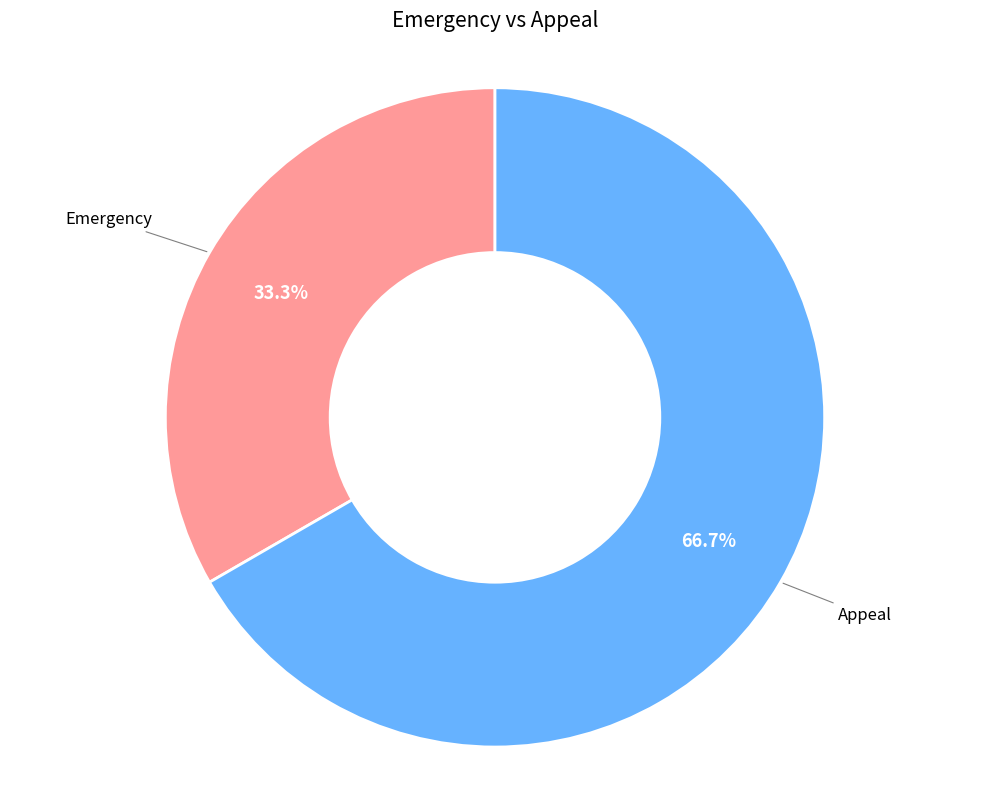

How many segments does this pie chart have?

2